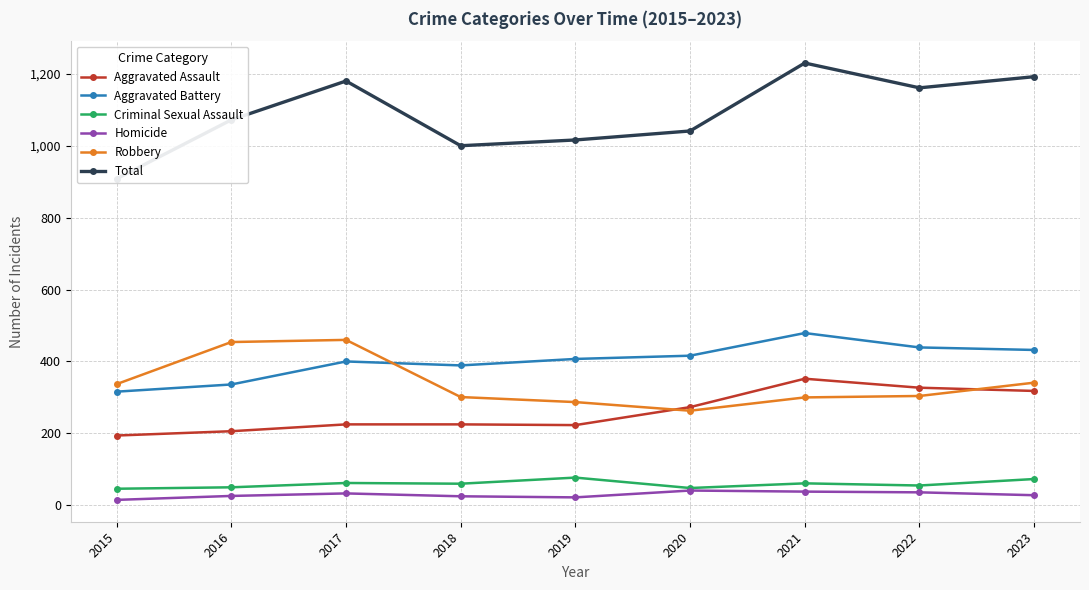

The value of Criminal Sexual Assault at 2023 is 32. True or false?

False